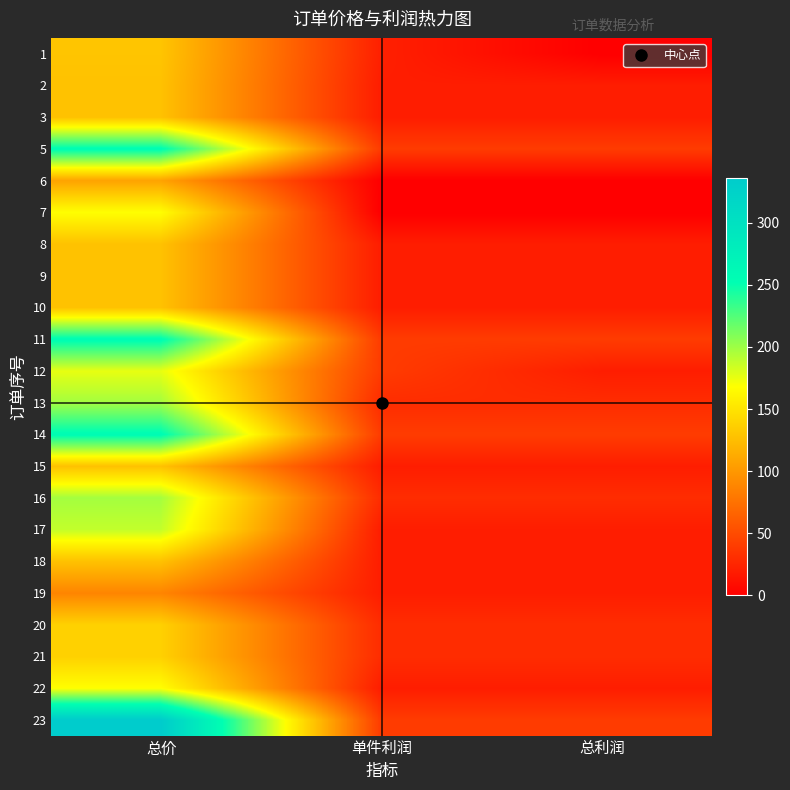

Reading left to right, extract all data points from this chart.

1: 总价=130	单件利润=22	总利润=0
2: 总价=128	单件利润=20	总利润=20
3: 总价=128	单件利润=20	总利润=20
5: 总价=256	单件利润=40	总利润=40
6: 总价=108	单件利润=0	总利润=0
7: 总价=168	单件利润=0	总利润=0
8: 总价=128	单件利润=20	总利润=20
9: 总价=128	单件利润=20	总利润=20
10: 总价=128	单件利润=20	总利润=20
11: 总价=256	单件利润=40	总利润=40
12: 总价=176	单件利润=40	总利润=20
13: 总价=198	单件利润=30	总利润=30
14: 总价=256	单件利润=40	总利润=40
15: 总价=128	单件利润=20	总利润=20
16: 总价=198	单件利润=30	总利润=30
17: 总价=188	单件利润=20	总利润=20
18: 总价=128	单件利润=20	总利润=20
19: 总价=88	单件利润=20	总利润=20
20: 总价=138	单件利润=30	总利润=30
21: 总价=138	单件利润=30	总利润=30
22: 总价=168	单件利润=20	总利润=20
23: 总价=336	单件利润=40	总利润=40